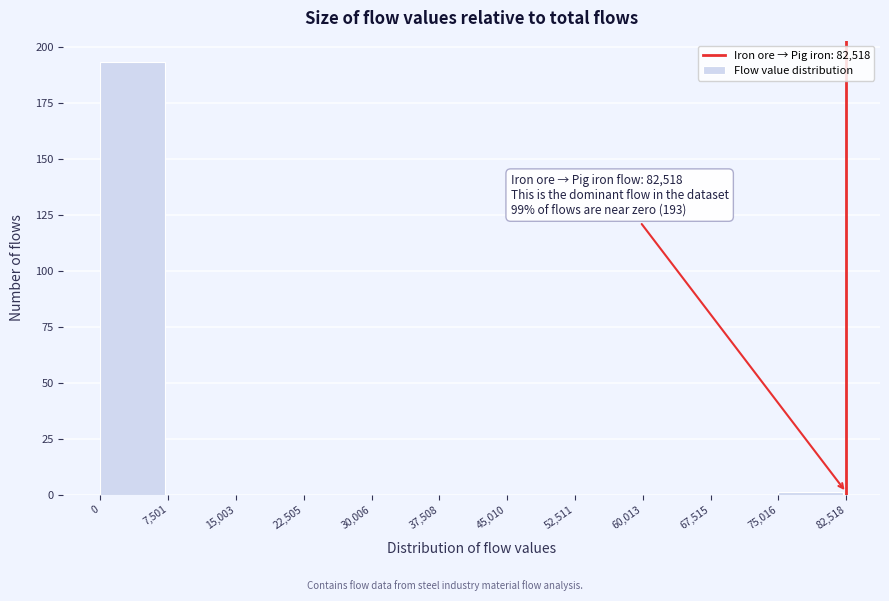

Which range on the x-axis has the tallest bar?

0 to 7,501